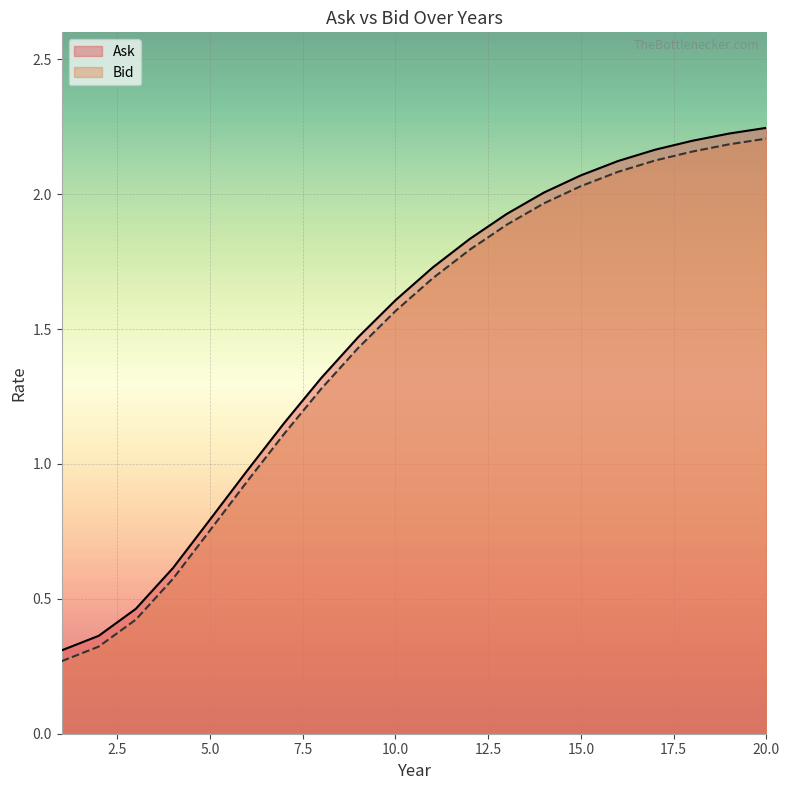

At which label does Bid reach its peak?

20.0